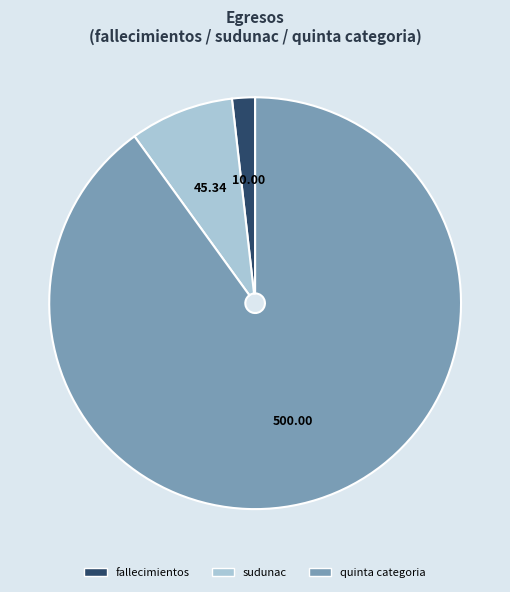

Between fallecimientos and sudunac, which is larger?

sudunac